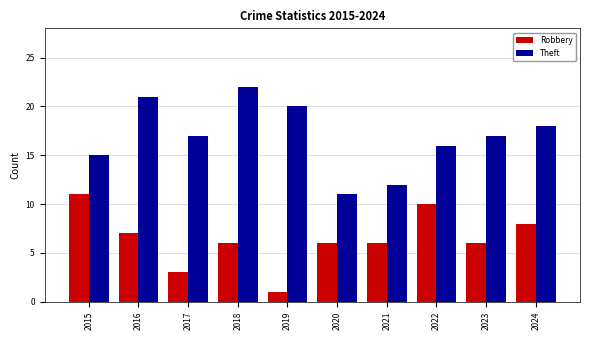

Where does the Theft series first go above 17?

2016